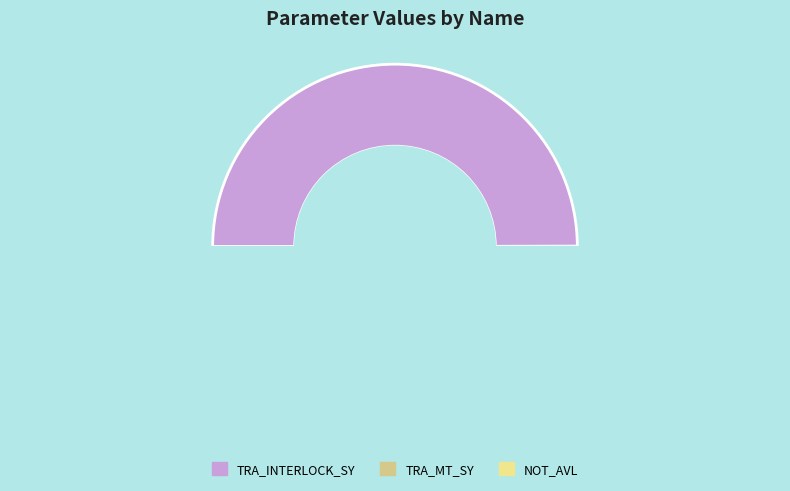

Count the number of slices in the pie.

3